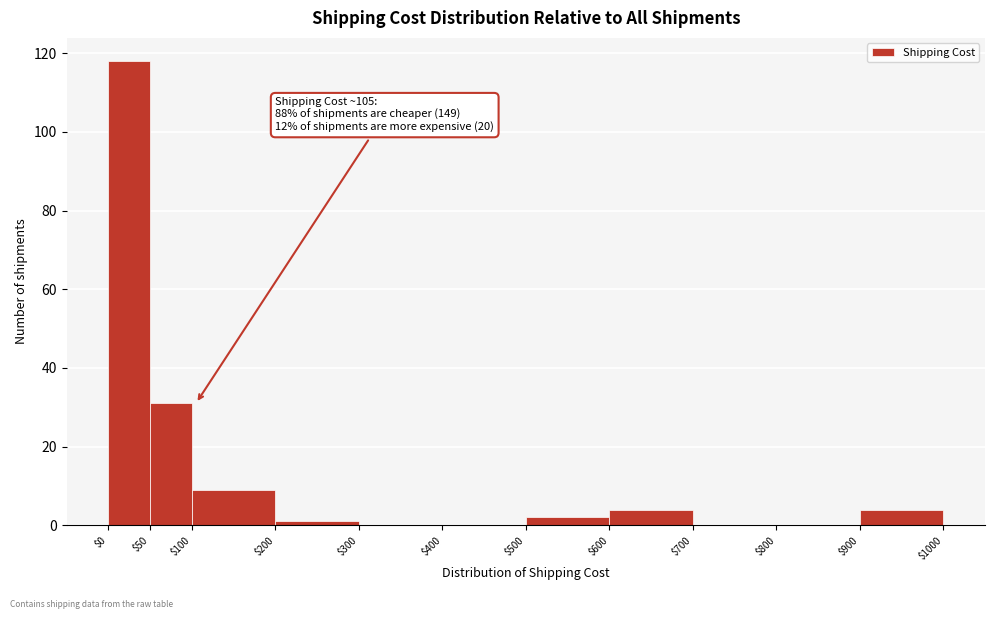

Over which range of the x-axis is the bar tallest?

$0 to $50